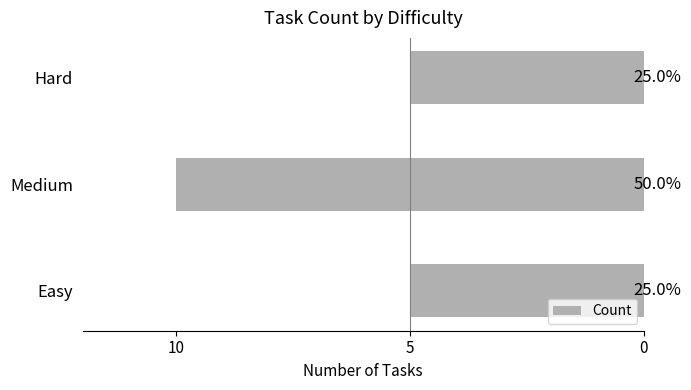

How many bars are there in total?

3